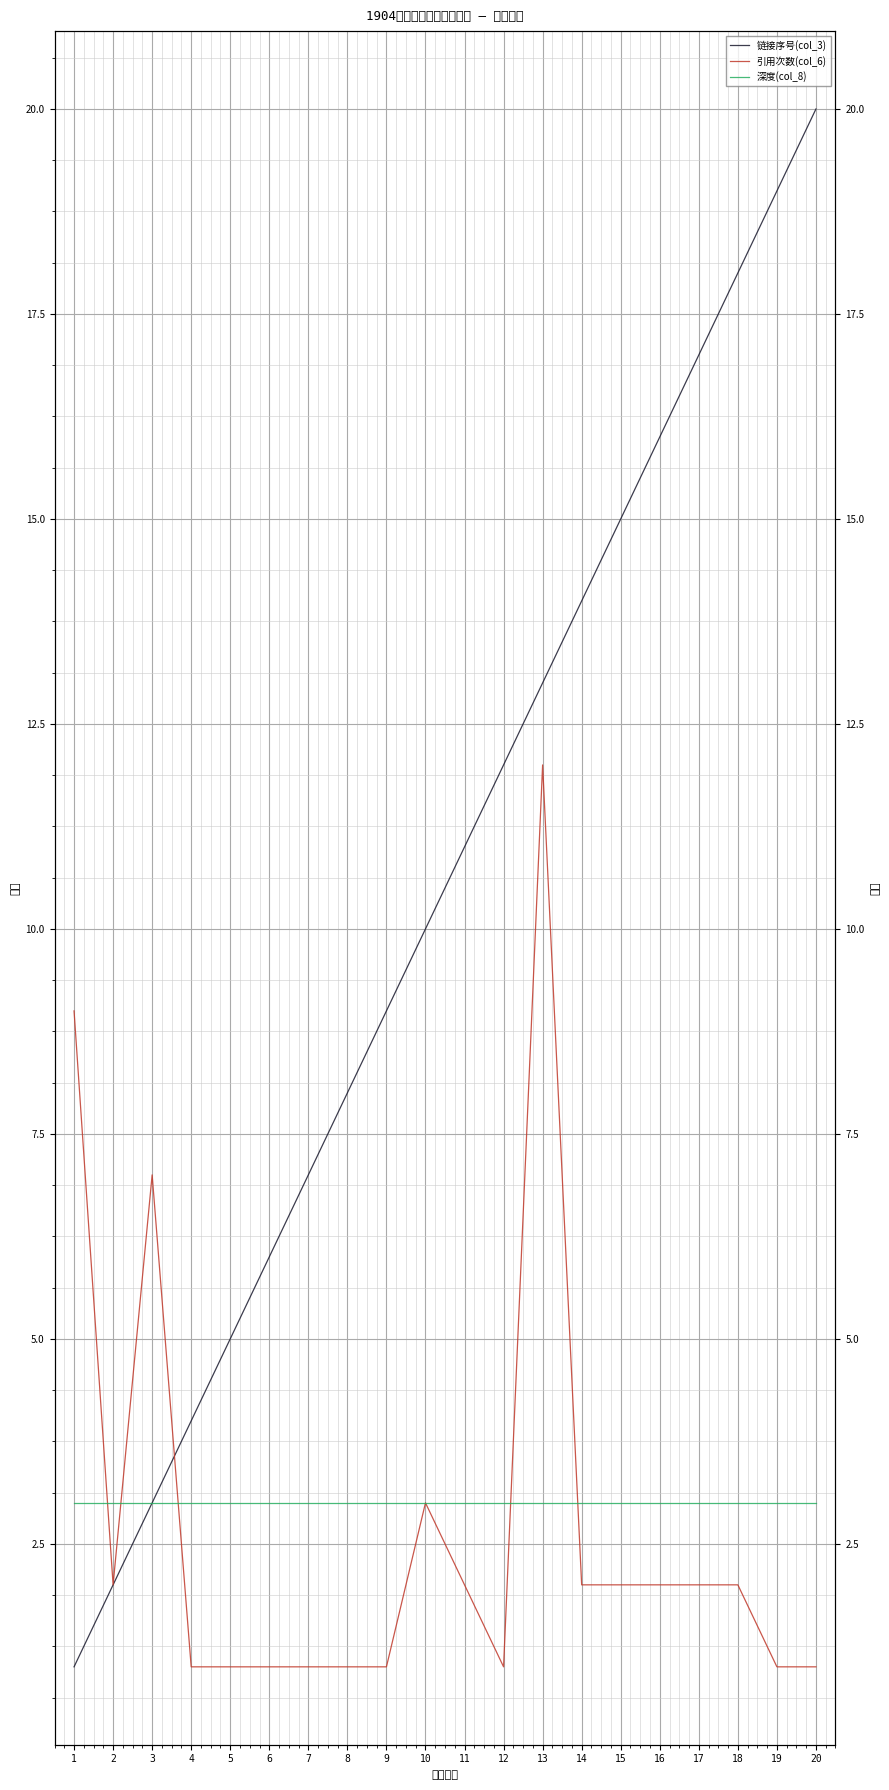

The 引用次数(col_6) series shows 1 at 11. True or false?

False